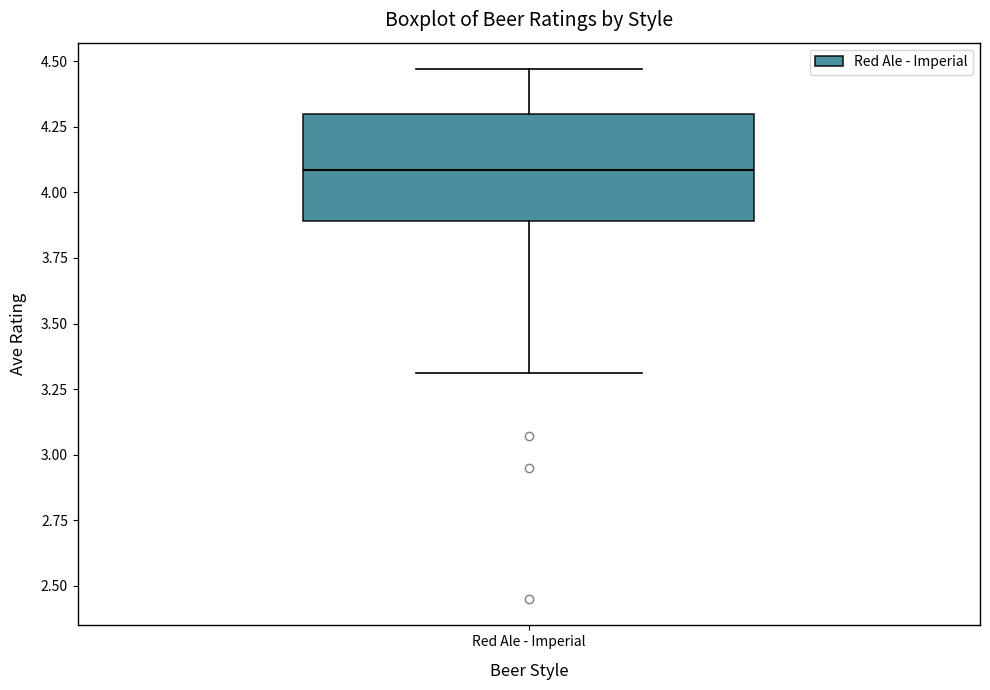

Transcribe this box plot: give where the median line is, the range the box spans, and where the two whiskers end, as read against the y-axis. The values are not printed on the chart, so give them approximately, as read against the axis.

median 4.10, box 3.90 to 4.30, whiskers 3.30 to 4.45